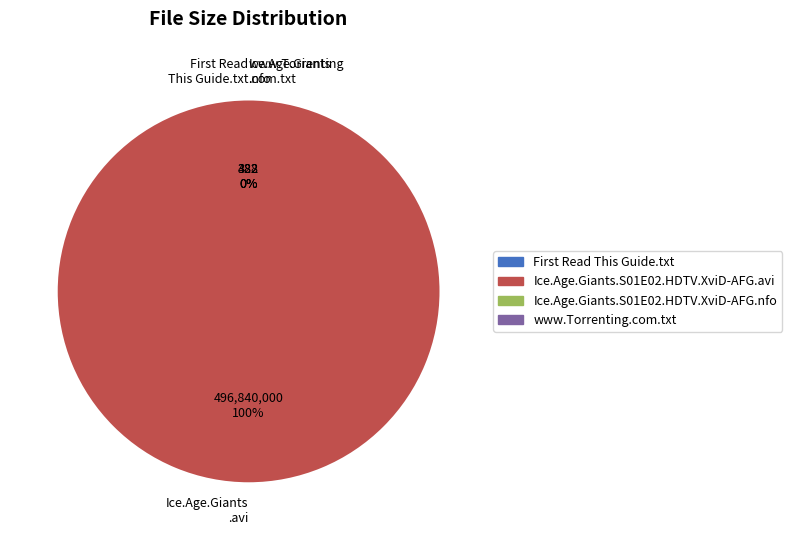

Which slice is the largest?

Ice.Age.Giants.S01E02.HDTV.XviD-AFG.avi